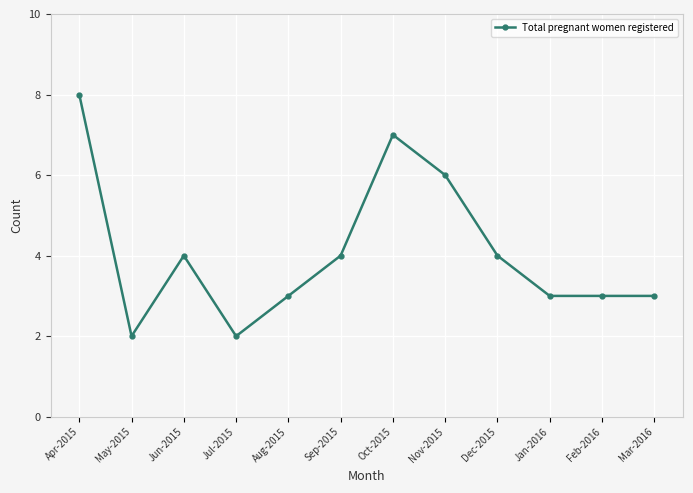

What is the difference between the values at Nov-2015 and Feb-2016?

3